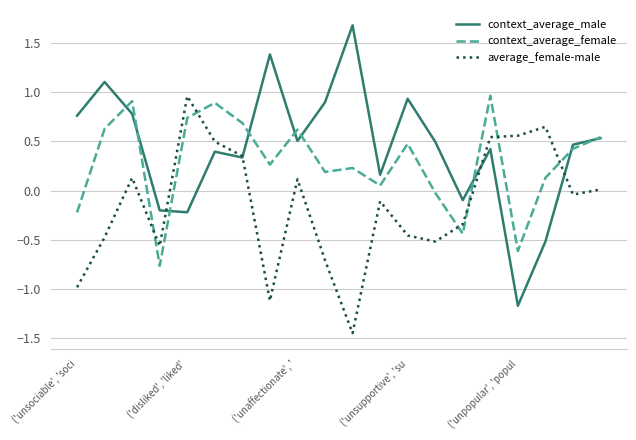

How many values in context_average_male are above zero?

15